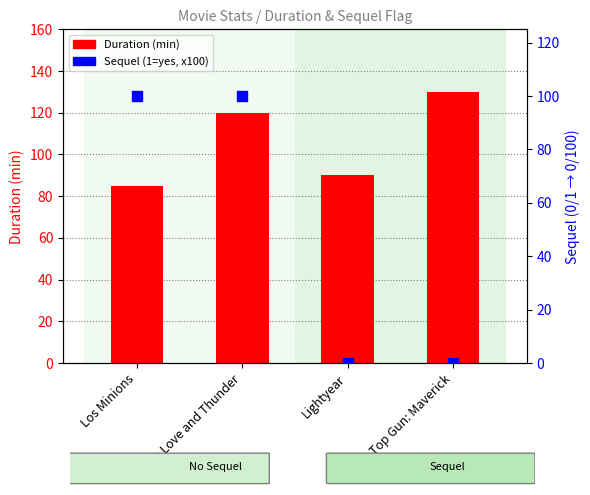

Is the value of Sequel (% scale) at Lightyear greater than the value of Duration (min) at Thor: Love and Thunder?

No